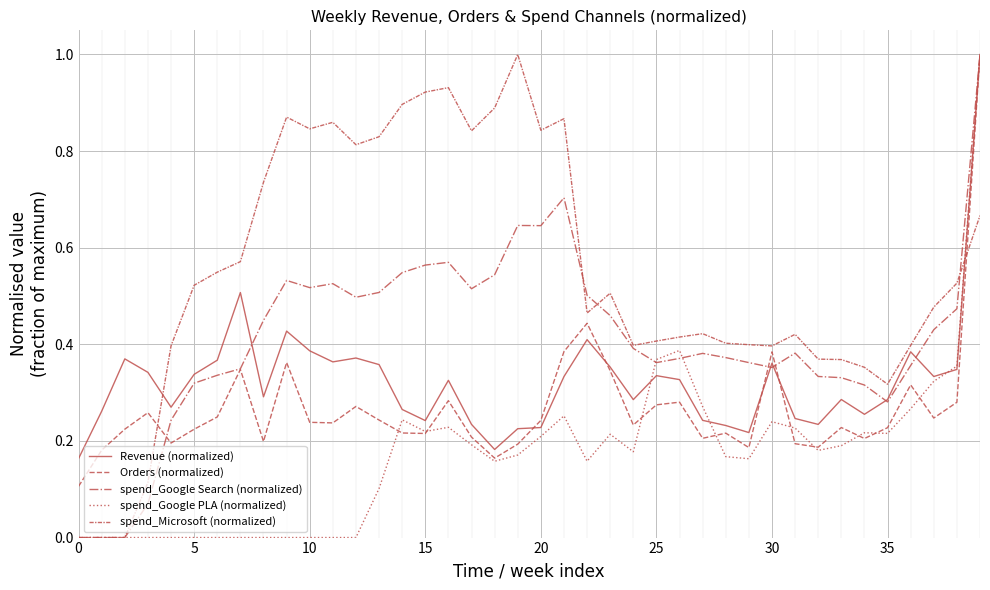

How many lines are shown in the chart?

5